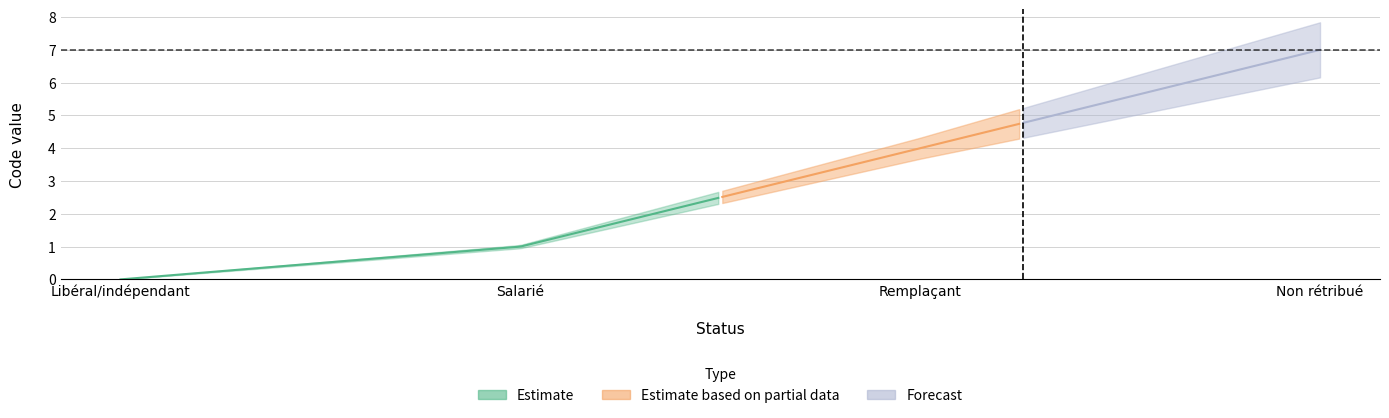

Reading left to right, what are all the values shown in this chart?

Libéral/indépendant=0	Salarié=1	Remplaçant=4	Non rétribué=7